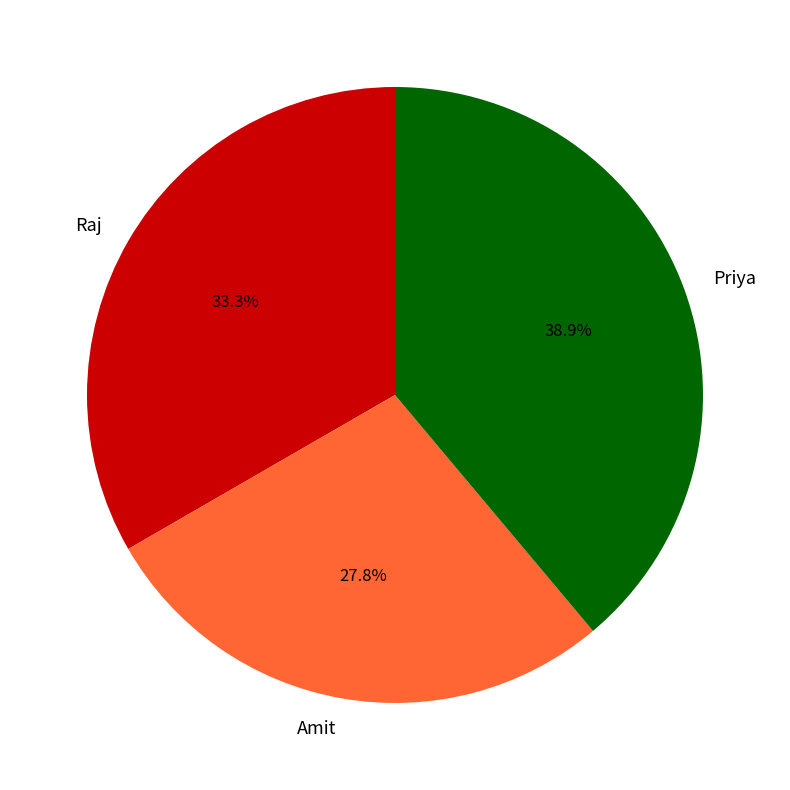

What is the smallest slice in the pie chart?

Amit